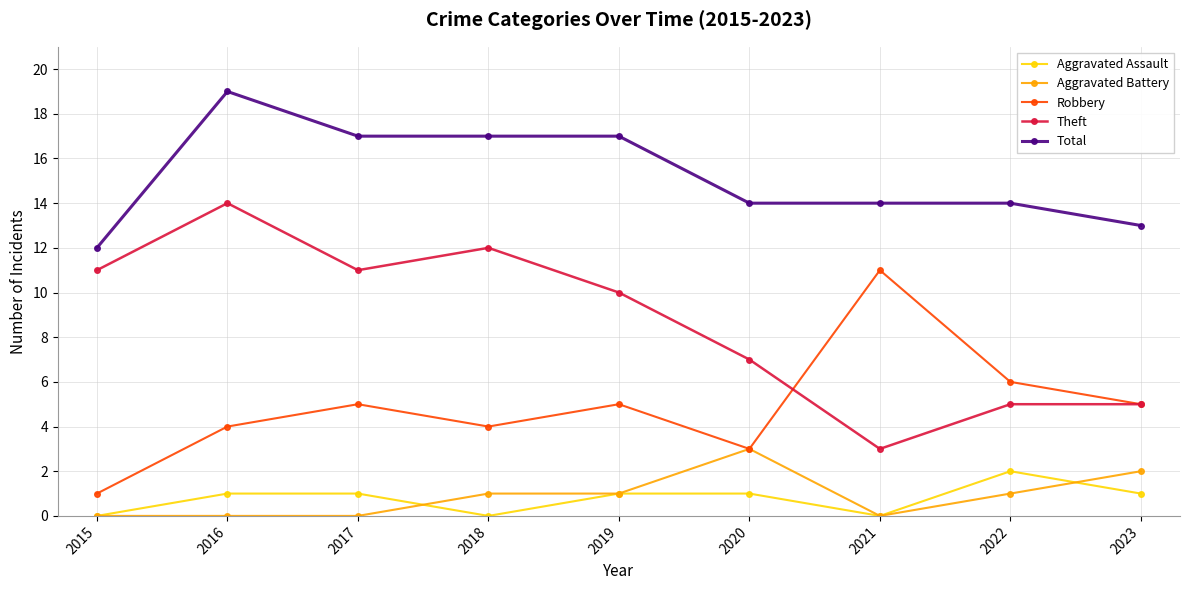

Which category has the highest value across all series?

2016